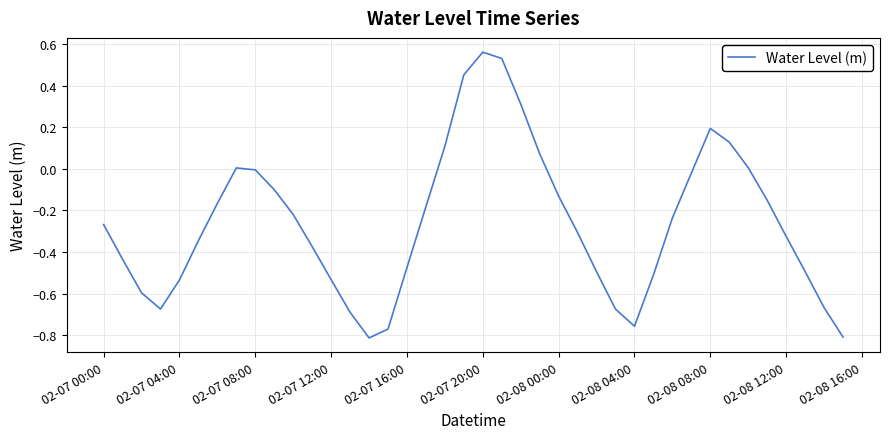

What is the value of the 2nd point from the left?

-0.4